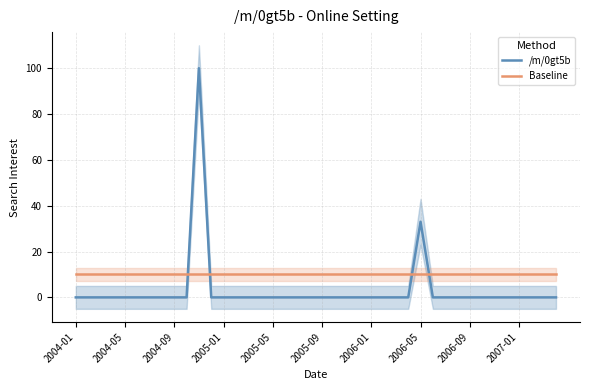

List the series in order of their overall mean, lowest first.

/m/0gt5b, Baseline